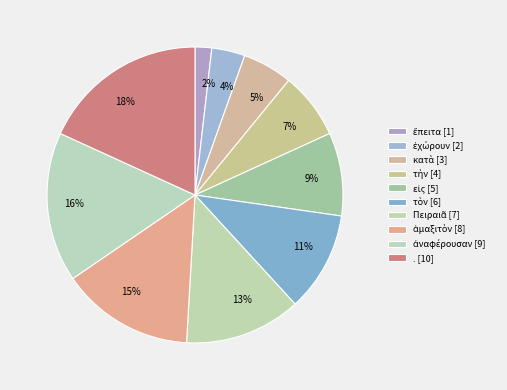

Count the number of slices in the pie.

10